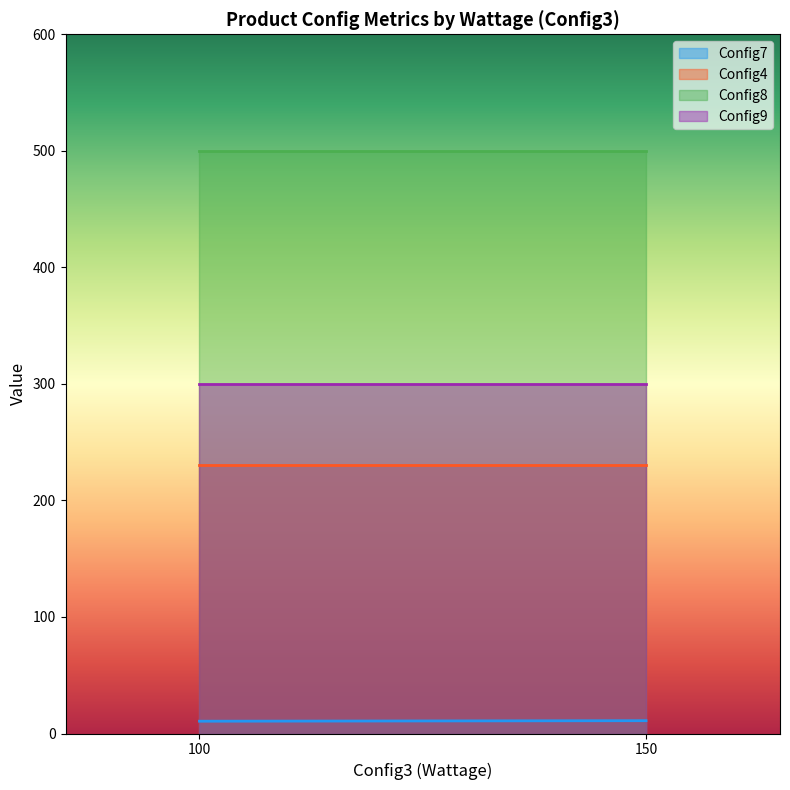

Is the value of Config7 at 100 greater than the value of Config9 at 100?

No